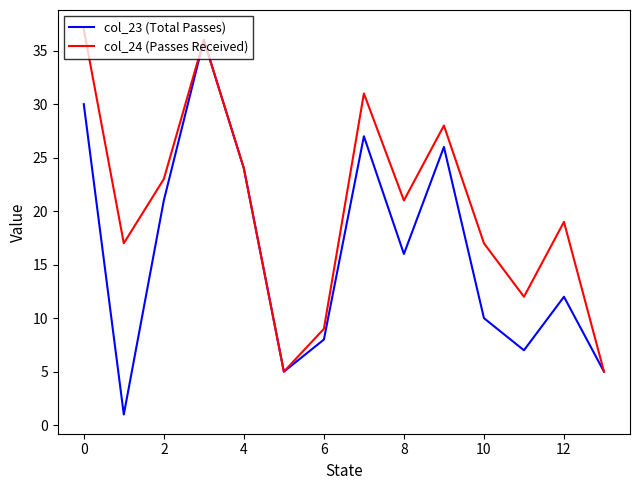

Rank the series by their average value, from lowest to highest.

col_23 (Total Passes), col_24 (Passes Received)